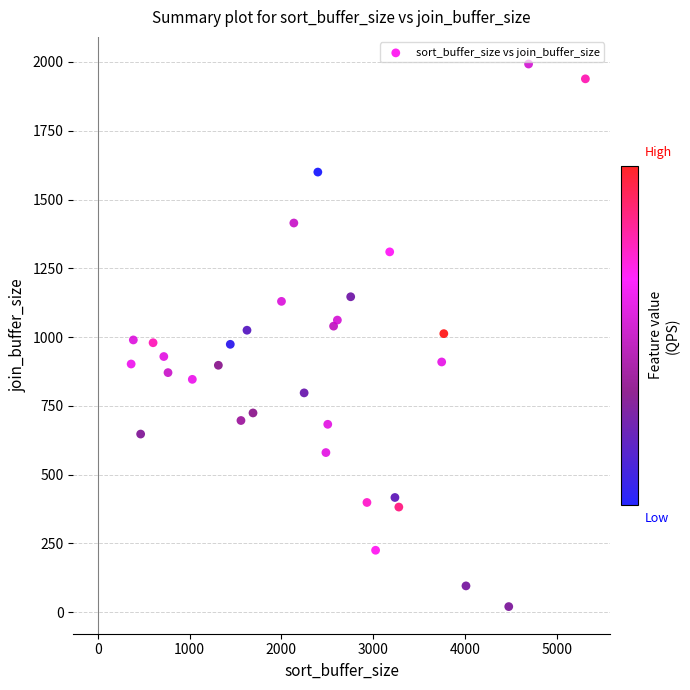

What is the range of Y values (max minus min)?

1971.8